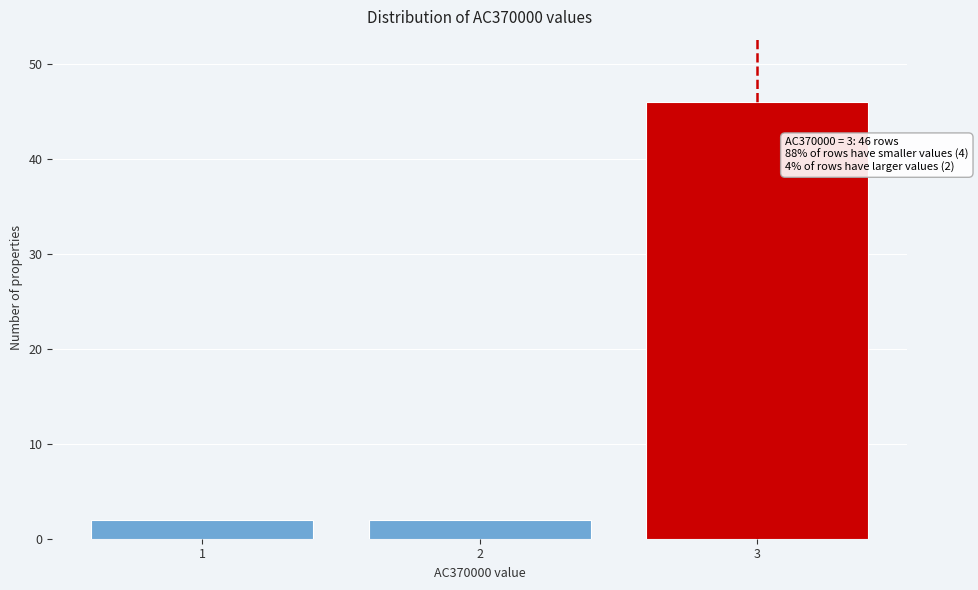

Reading right to left, what are all the values shown in this chart?

46	2	2